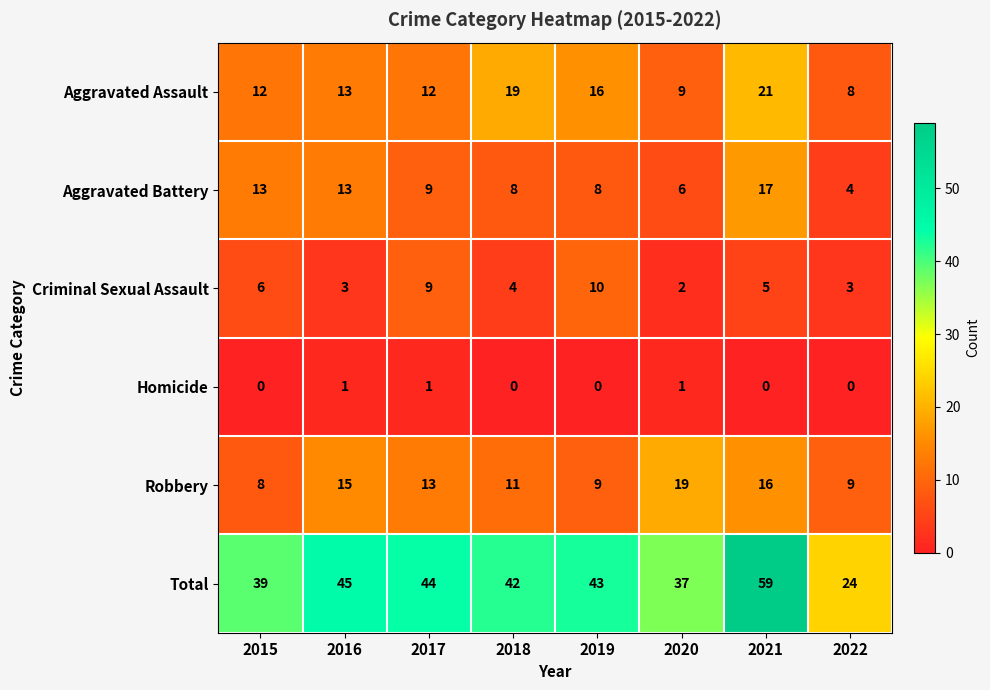

What is the difference between the maximum and minimum values in the Criminal Sexual Assault series?

8